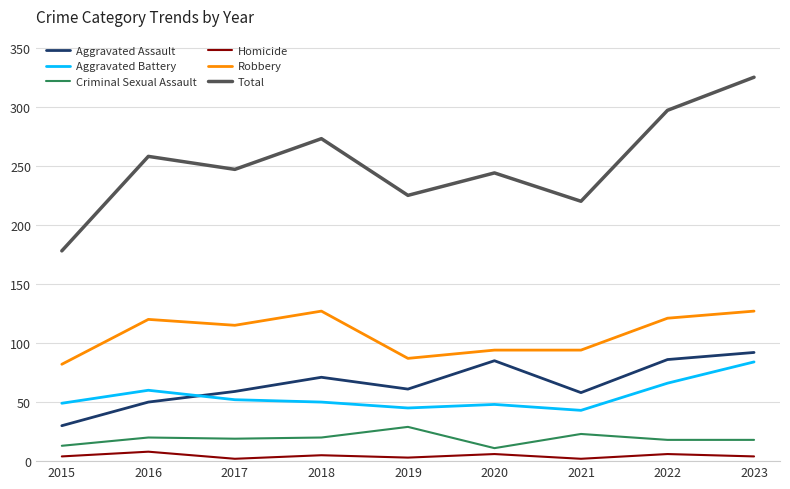

The Homicide series shows 2 at 2017. True or false?

True